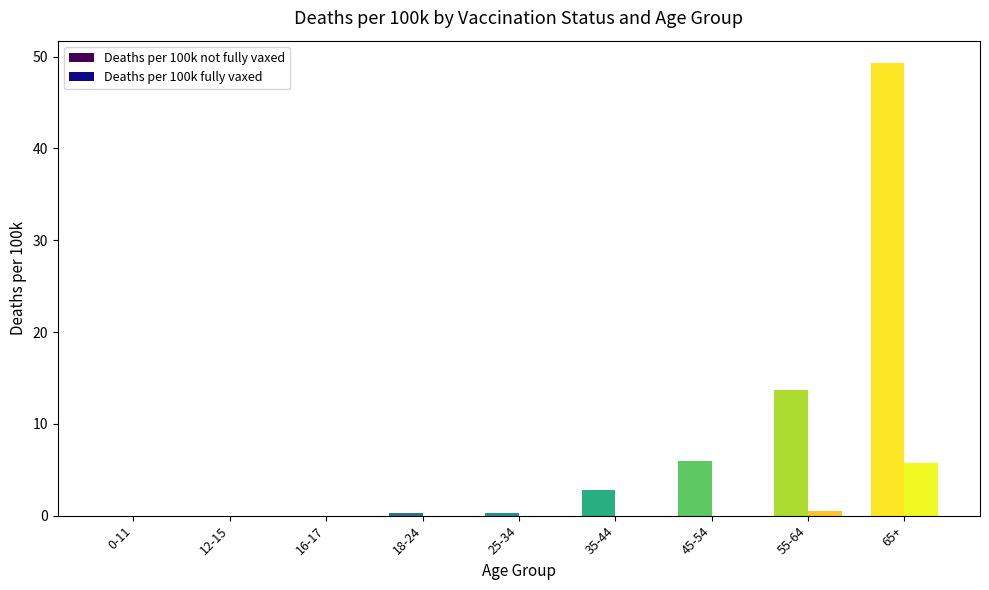

Which series changed the most between 12-15 and 45-54?

Deaths per 100k not fully vaxed